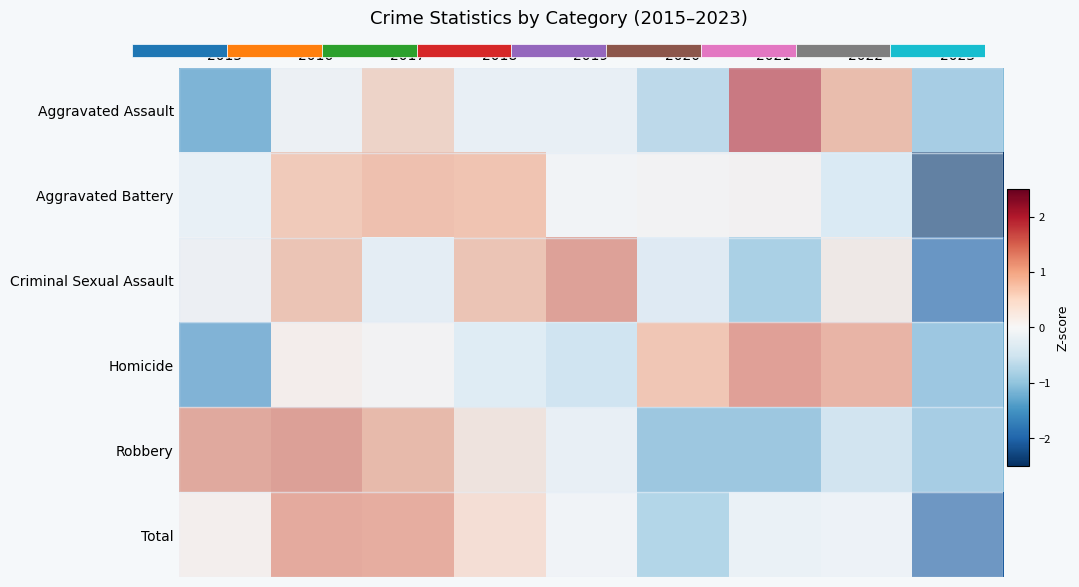

What is the spread (max minus min) of values at 2019?

2.0